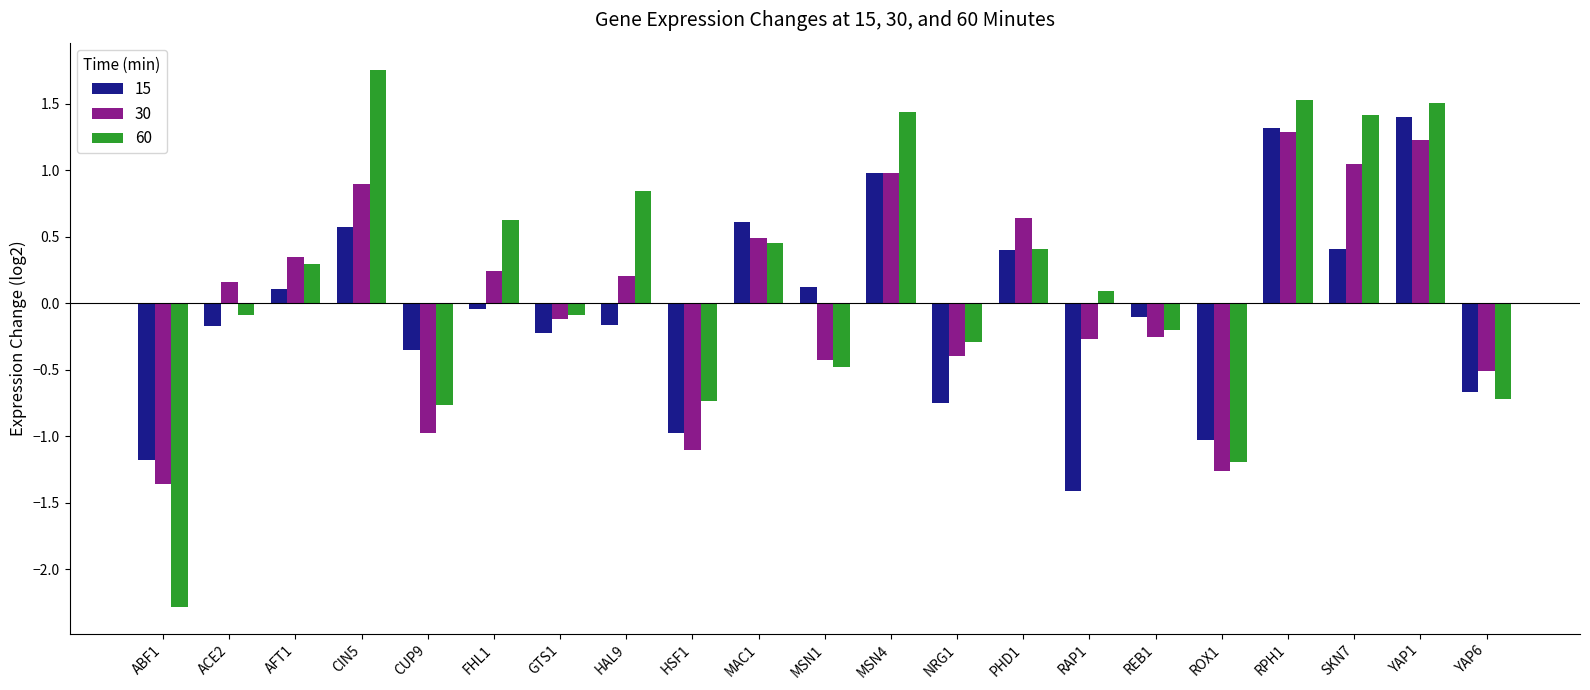

How many values in 15 are below zero?

12